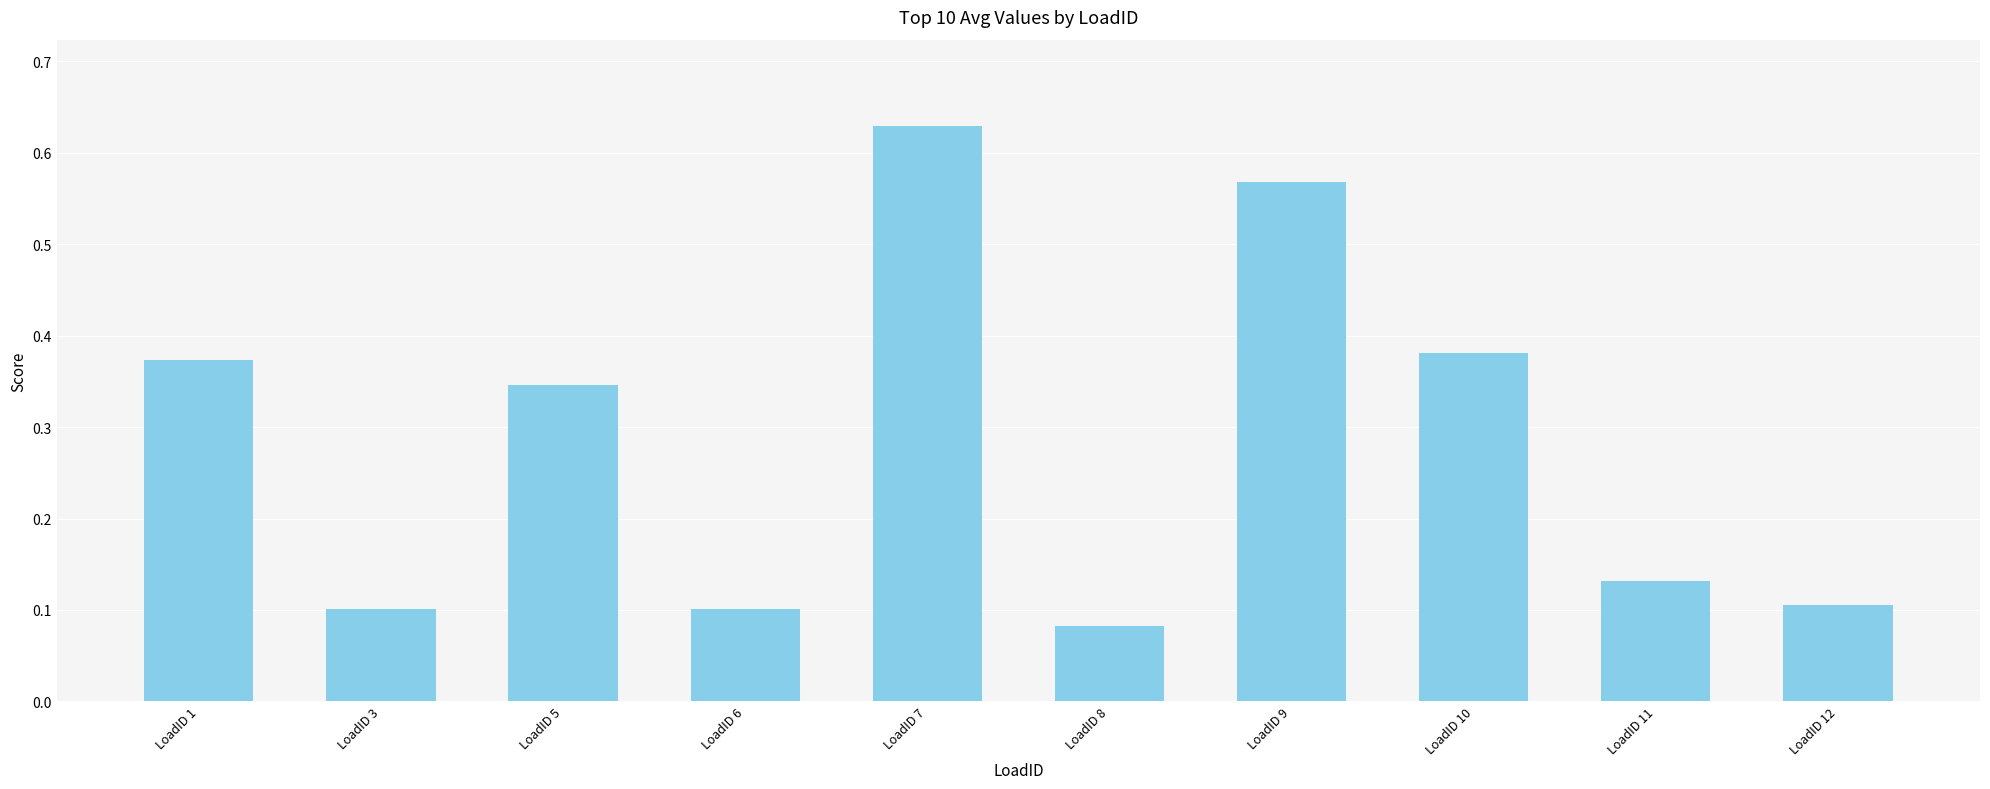

Between LoadID 11 and LoadID 9, which is larger?

LoadID 9